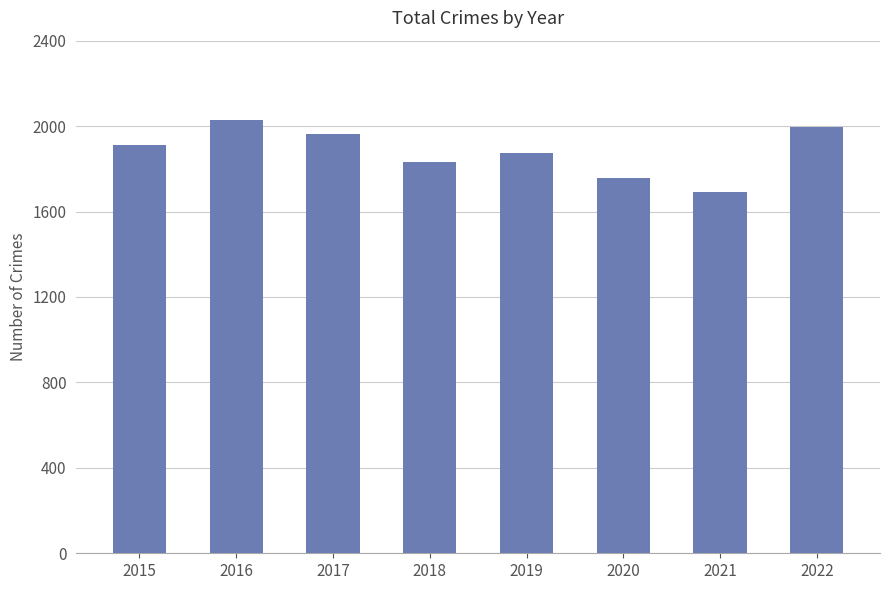

True or false: the data shows 1910 at 2015.

True